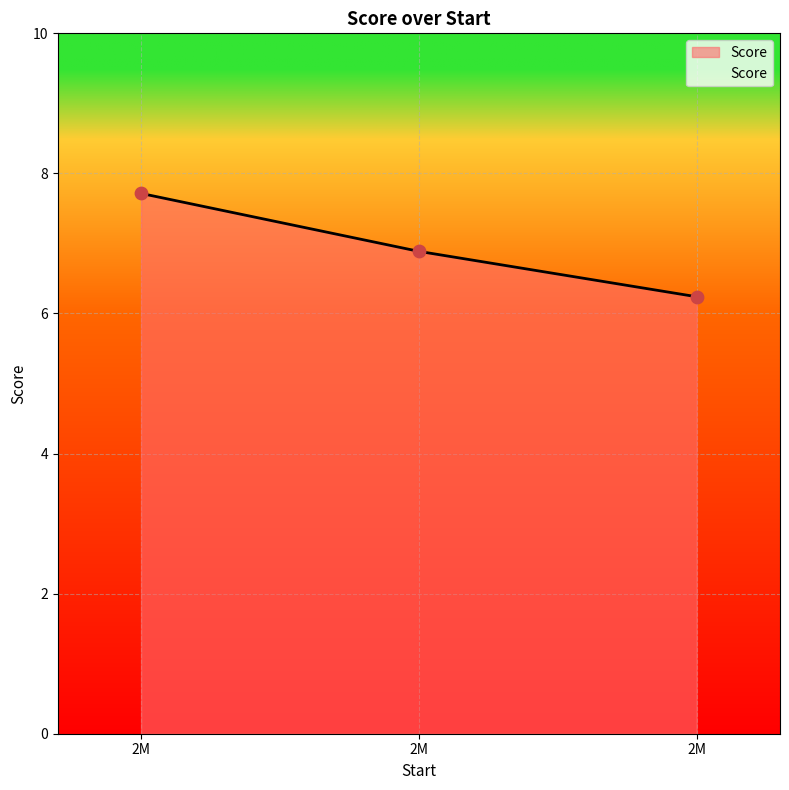

Count the number of categories in the chart.

3